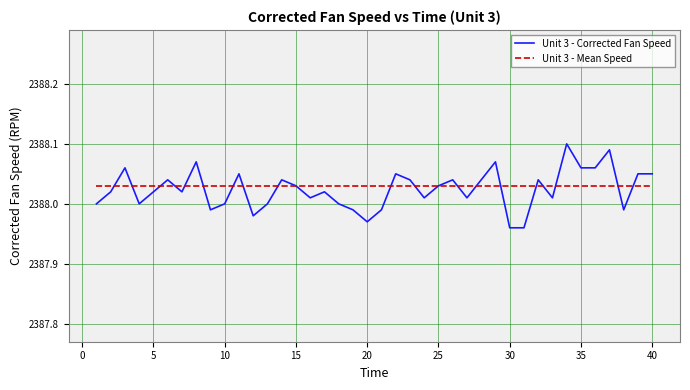

Which series has the widest spread of values?

Unit 3 - Corrected Fan Speed